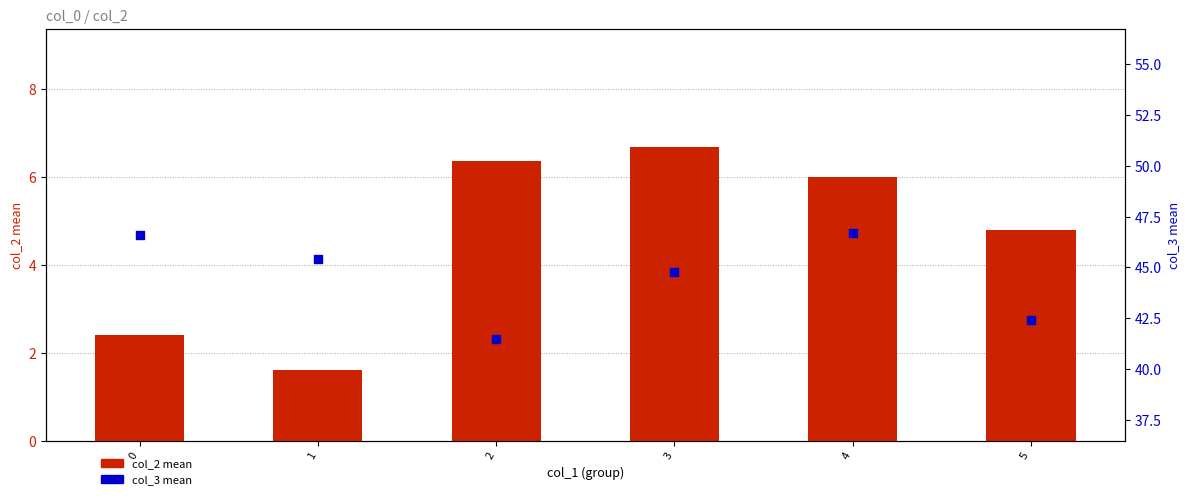

Which series has the largest Y range (max minus min)?

col_3 mean (by col_1 group)